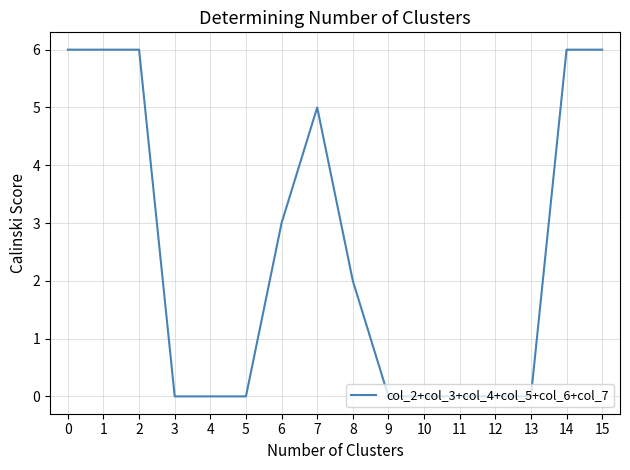

What is the sum of the values at 8 and 14?

8